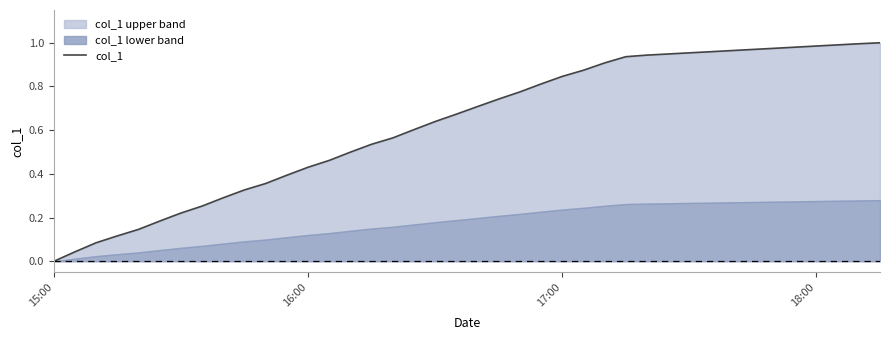

The chart shows a value of 1.3 at 22. True or false?

False